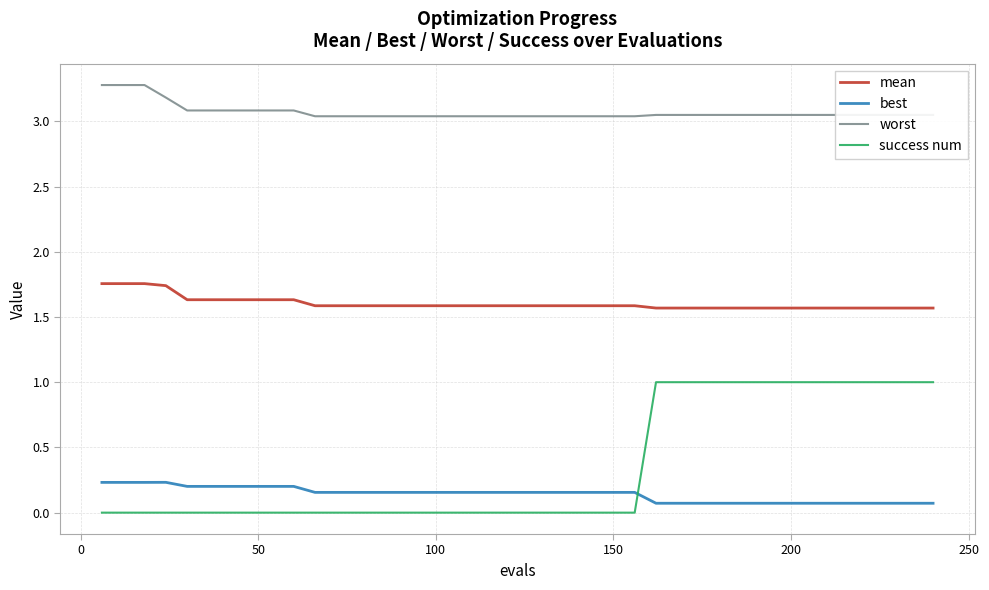

True or false: success num and mean cross at least once.

False